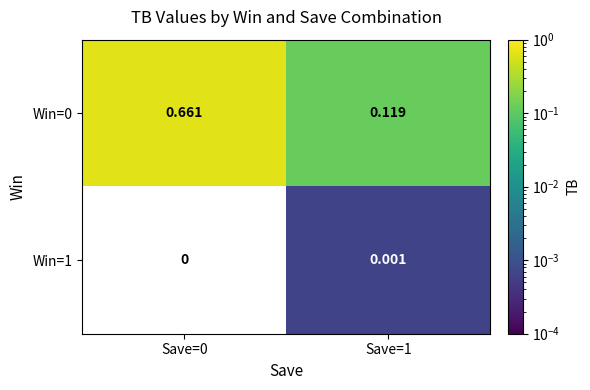

Is the value of Win=0 at Save=1 greater than the value of Win=1 at Save=1?

Yes